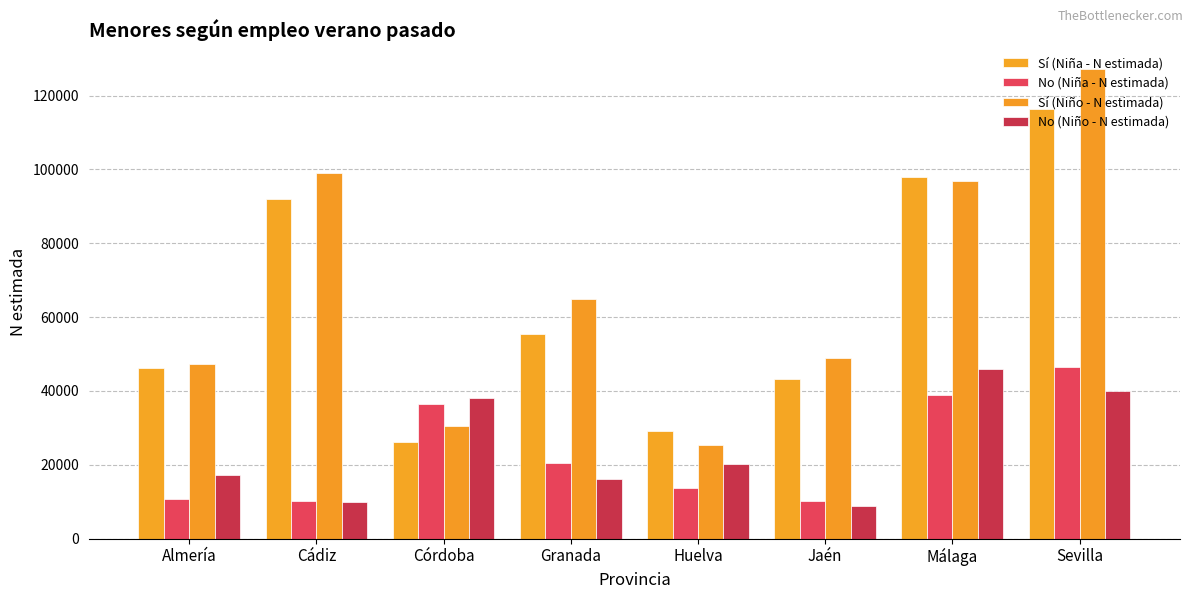

Does the chart contain any negative values?

No